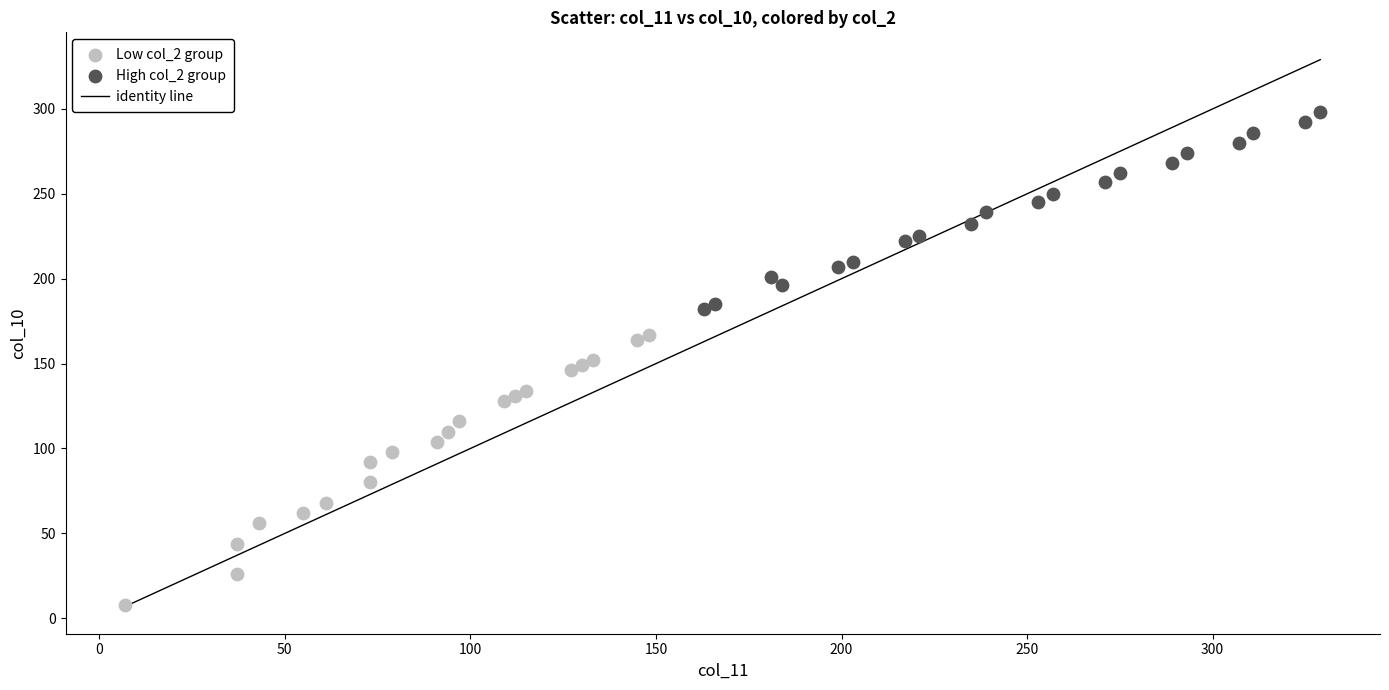

Which series has the largest Y range (max minus min)?

Low col_2 group